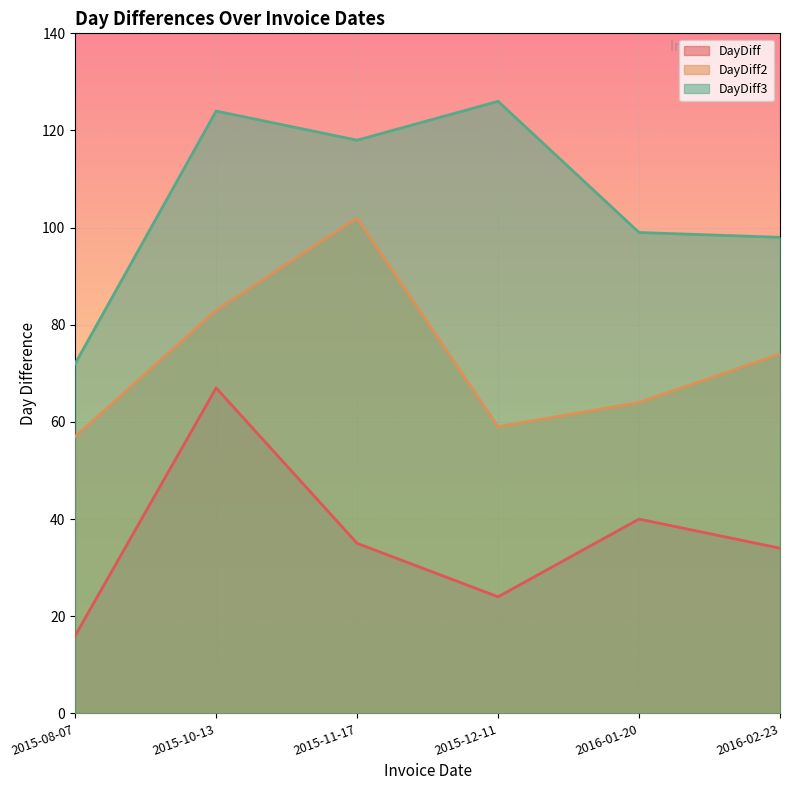

Read the DayDiff3 value at 2015-12-11, to the nearest 5.

125